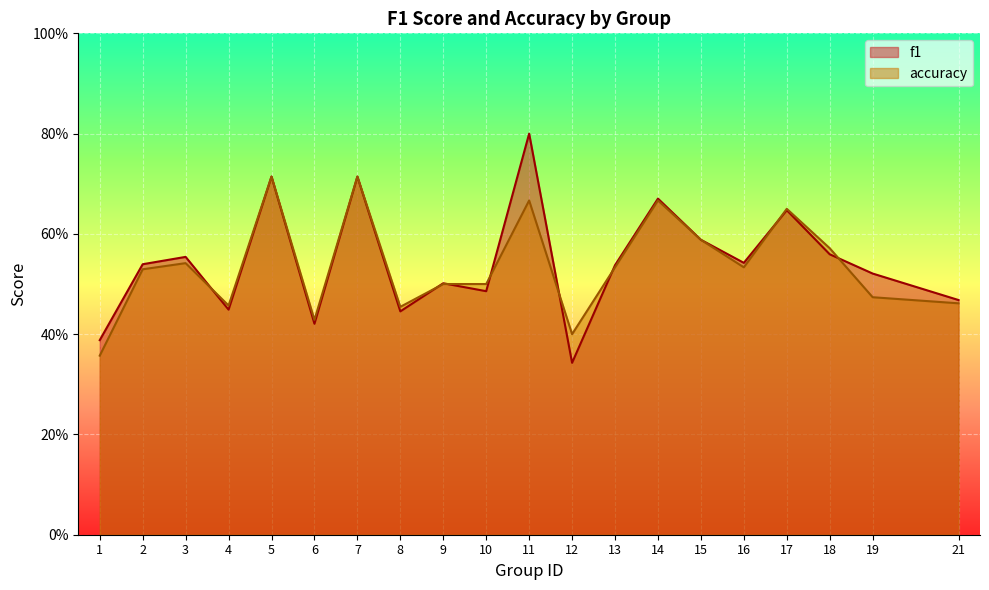

The f1 series shows 0.8 at 21. True or false?

False